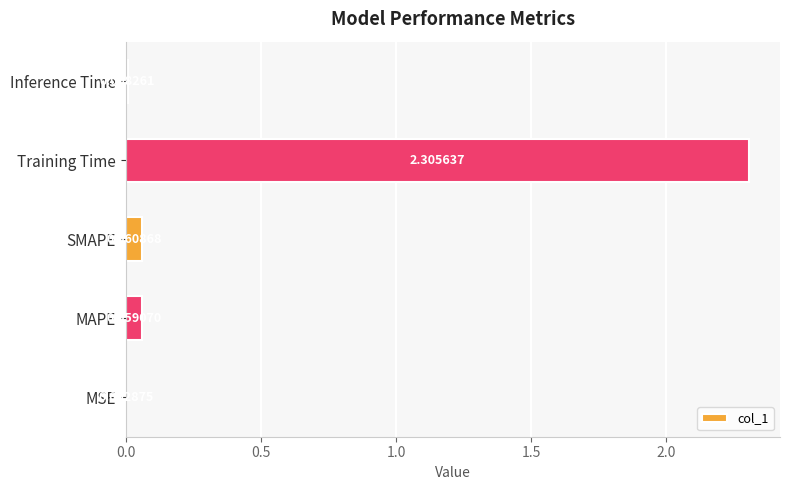

Where is the data nearest to the value 1?

SMAPE